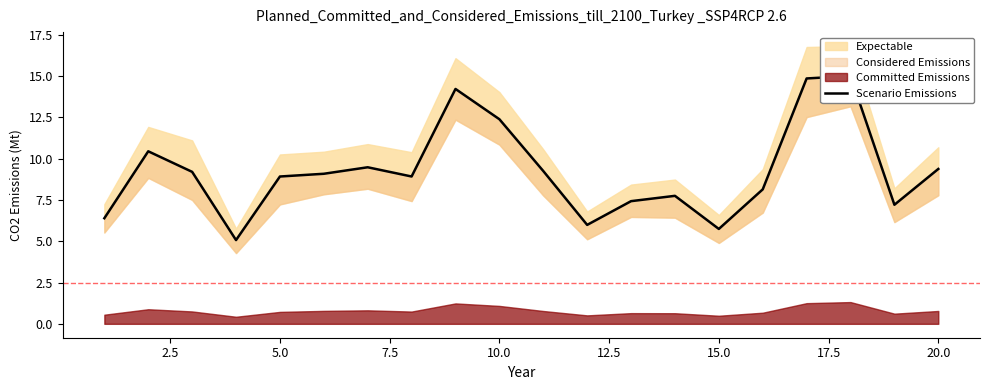

What is the maximum value shown in the chart?

15.0